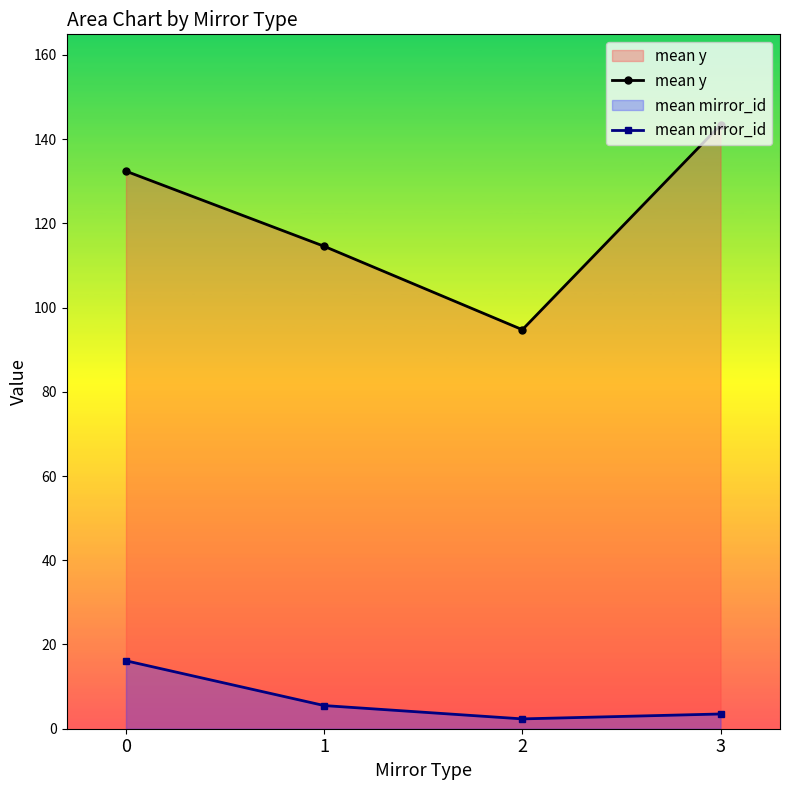

Reading left to right, transcribe all the data shown in this chart.

mean y: 132.4	114.6	94.8	143.4
mean mirror_id: 16.1	5.5	2.3	3.5